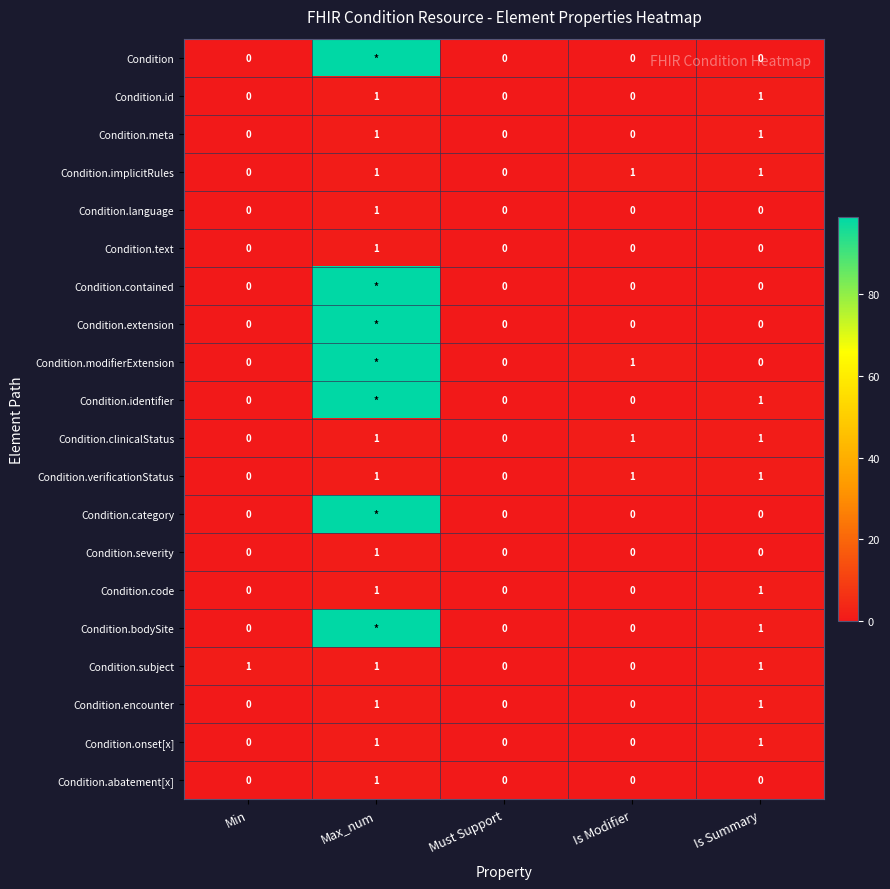

What is the sum of the Condition.severity values at Max_num and Is Modifier?

1